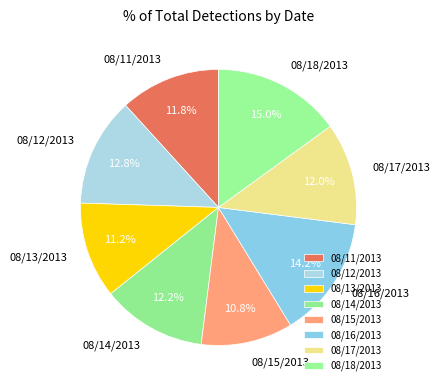

What is the ratio of the value at 08/13/2013 to the value at 08/17/2013?

0.9